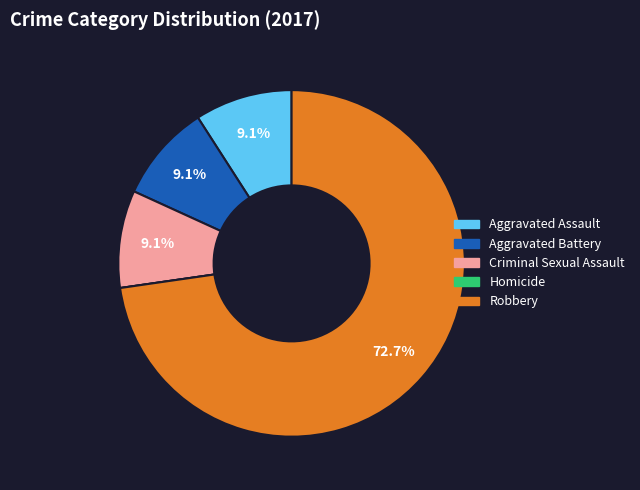

Approximately how many times larger is the value at Robbery compared to Aggravated Battery?

8.0